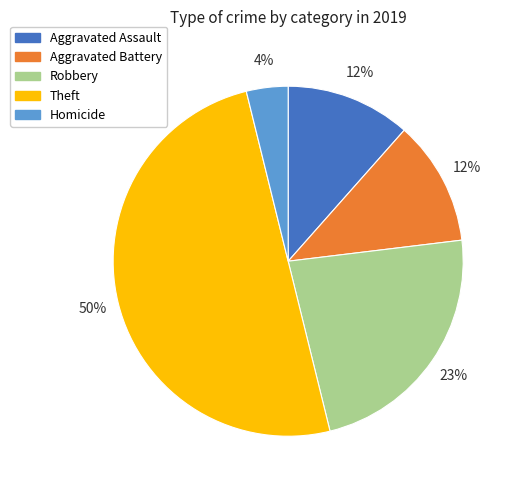

Does Robbery account for over 50% of the chart?

No